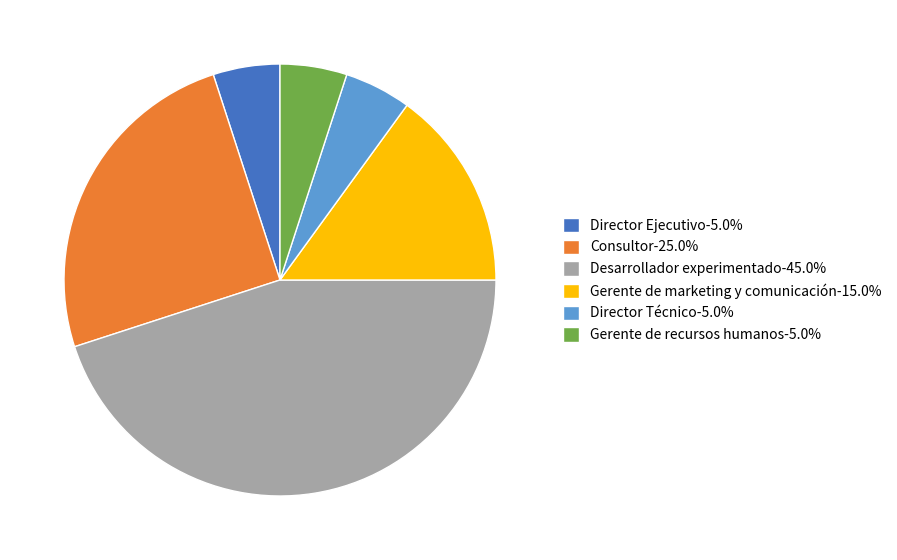

Count the number of slices in the pie.

6